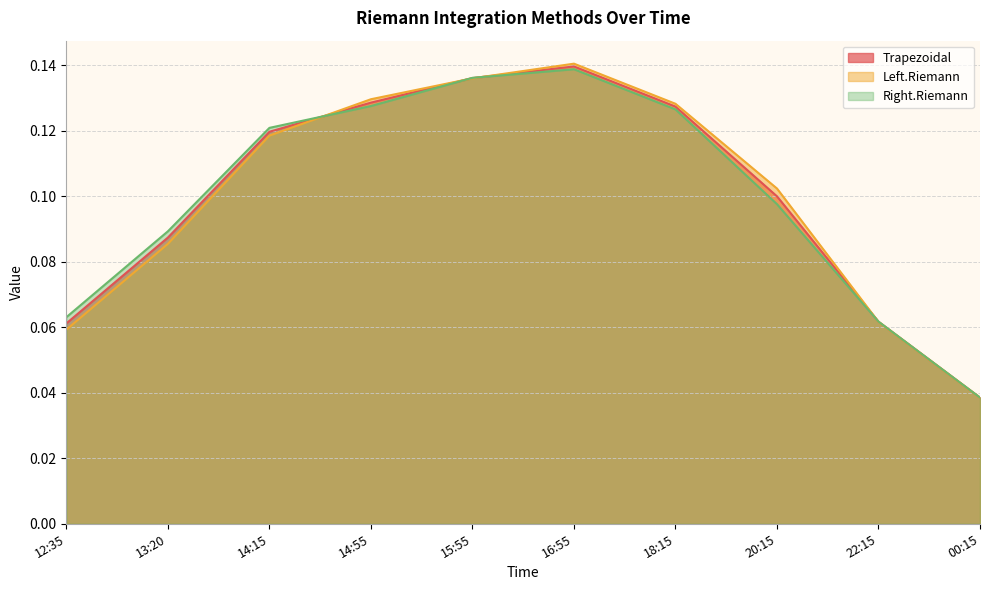

Is it true that Left.Riemann equals 0.0 at 00:15?

True